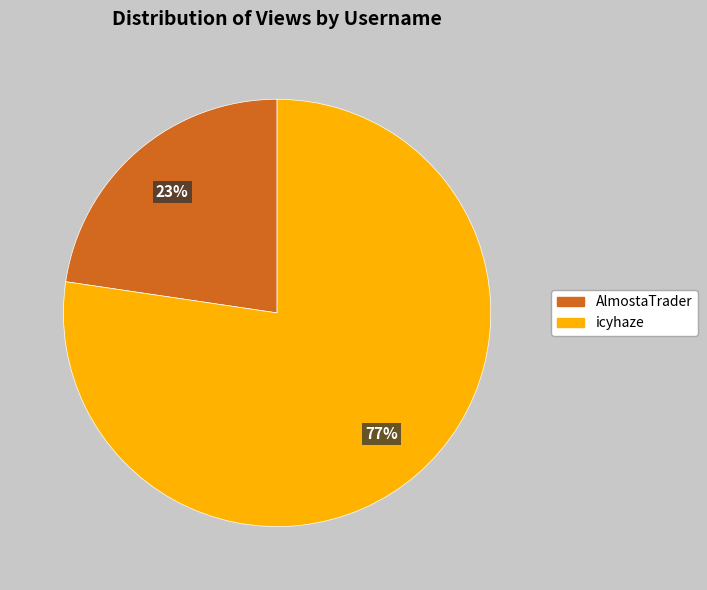

Combined, do icyhaze and AlmostaTrader account for over 50%?

Yes